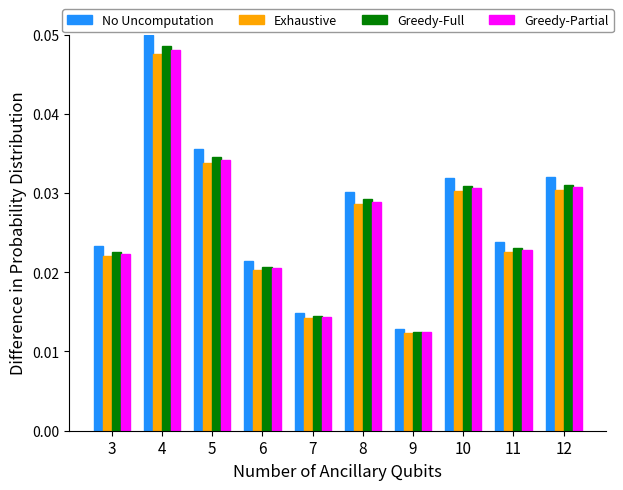

Is the value of Greedy-Partial at 5 greater than the value of No Uncomputation at 10?

Yes